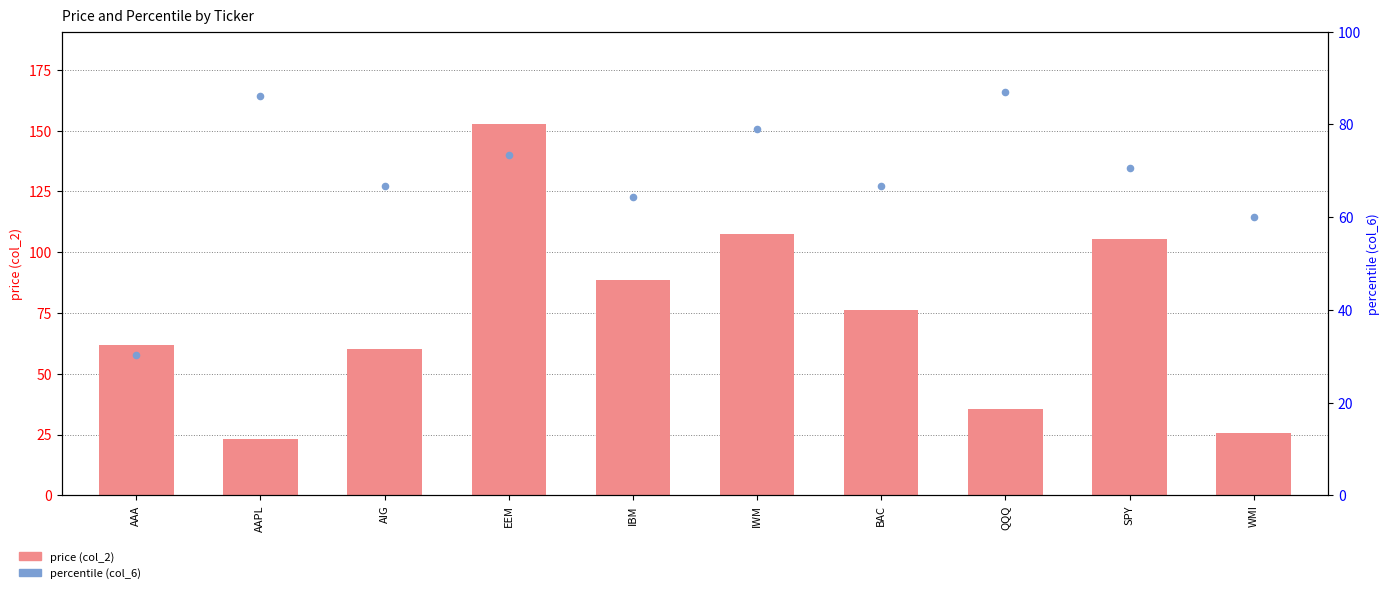

What are all the series names shown in the legend?

price (col_2), percentile (col_6)